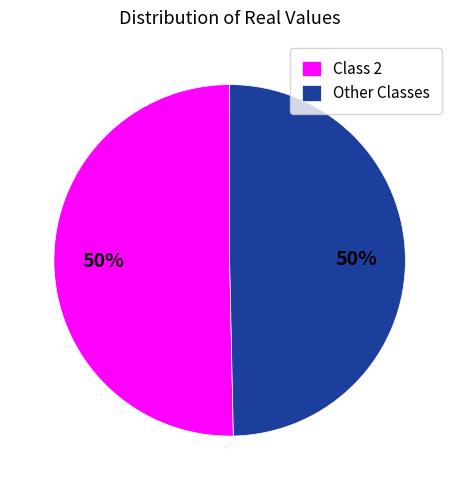

Approximately how many times larger is the value at Other Classes compared to Class 2?

1.0